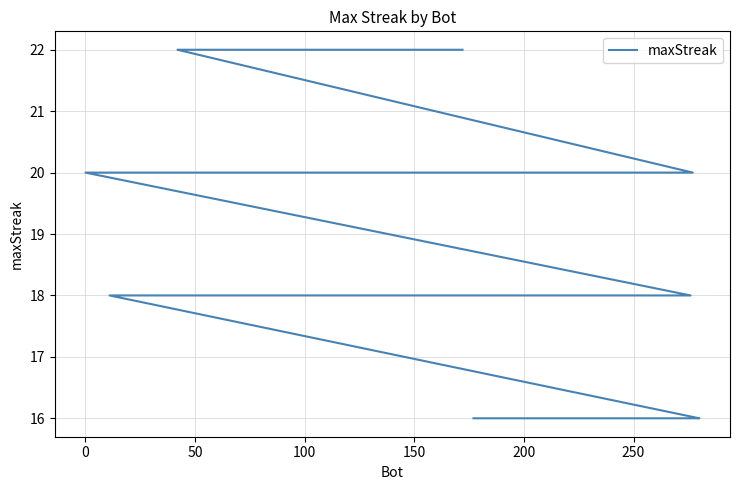

Count the number of categories in the chart.

40